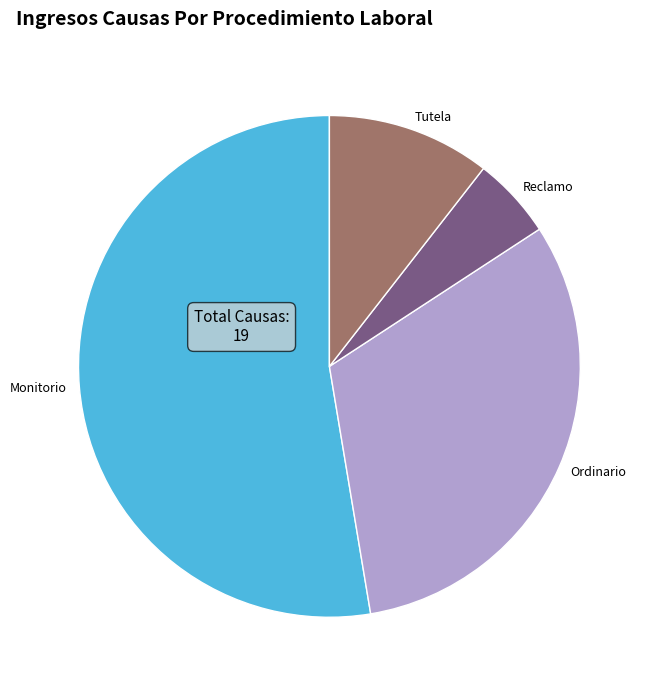

Does Tutela represent more than half of the total?

No